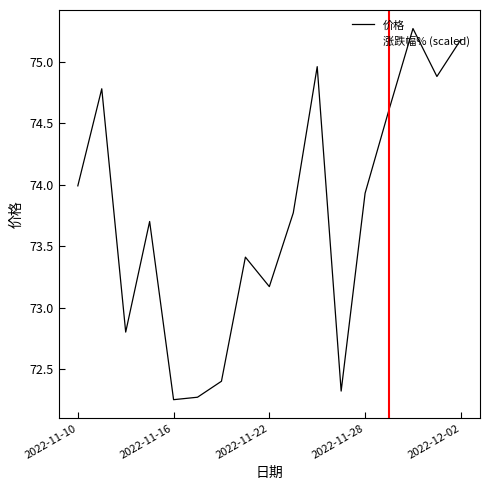

How many lines are shown in the chart?

2